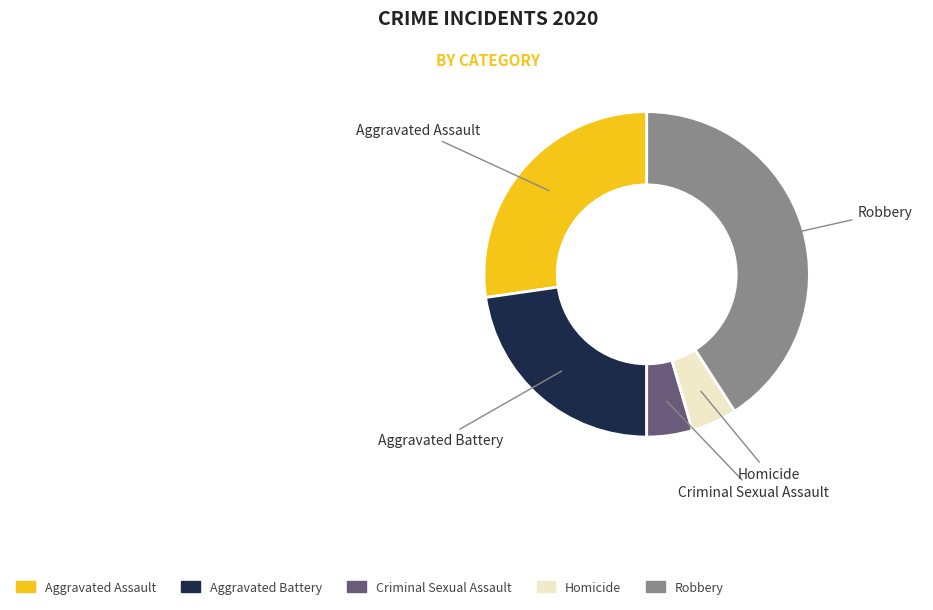

Is it true that Robbery is 55% of the pie?

False